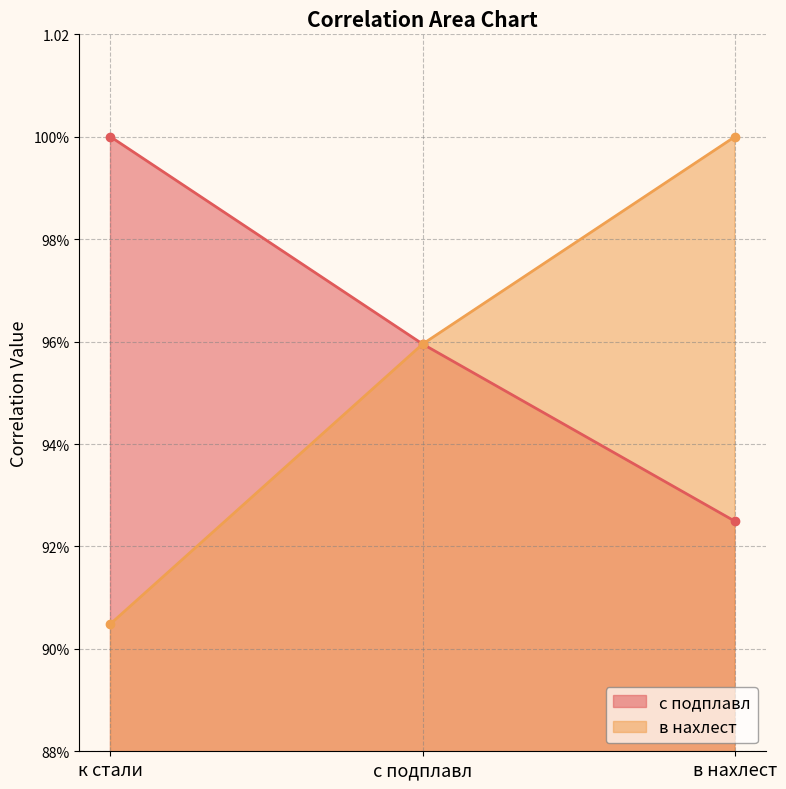

Which series changed the most between к стали and с подплавл?

в нахлест